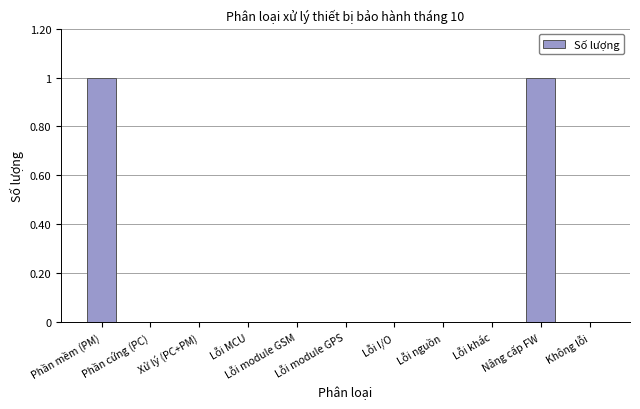

Which has a higher value, Phần mềm (PM) or Lỗi module GPS?

Phần mềm (PM)